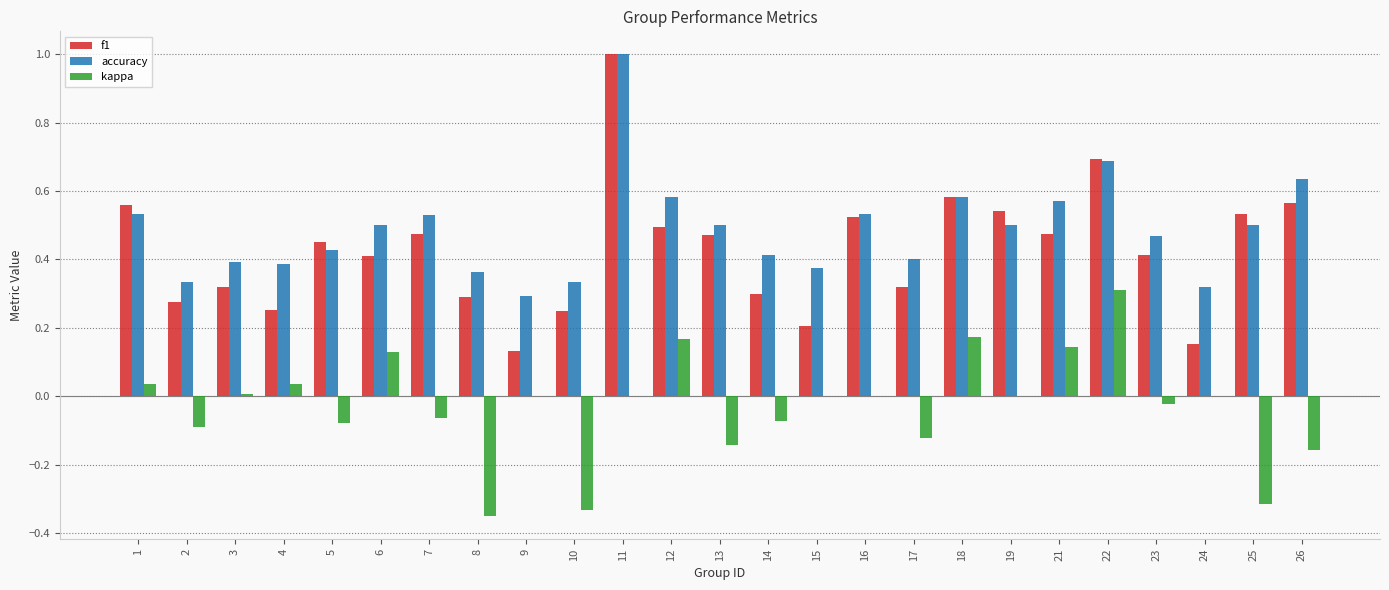

Are the bars horizontal?

No